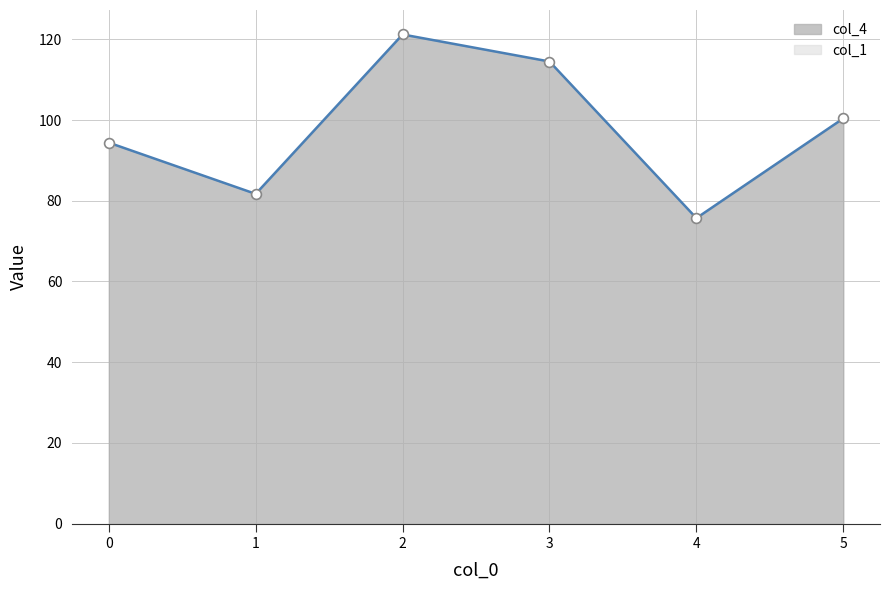

What is the ratio of the value at 5 to the value at 4?

1.3